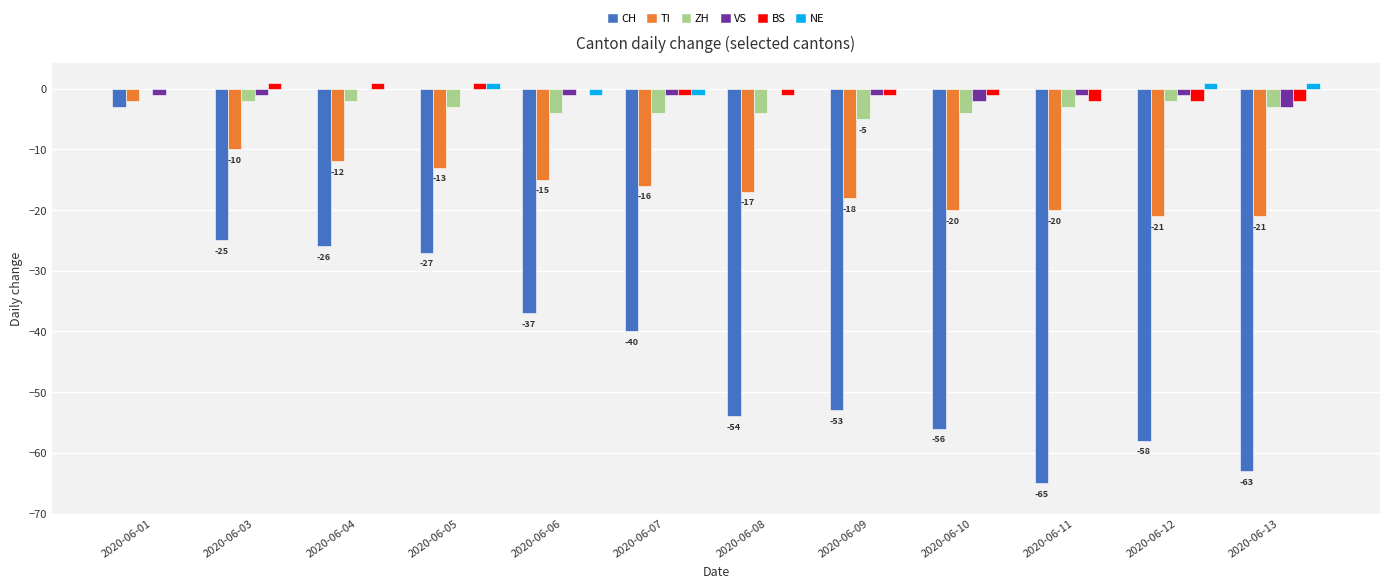

Does the chart contain stacked bars?

No